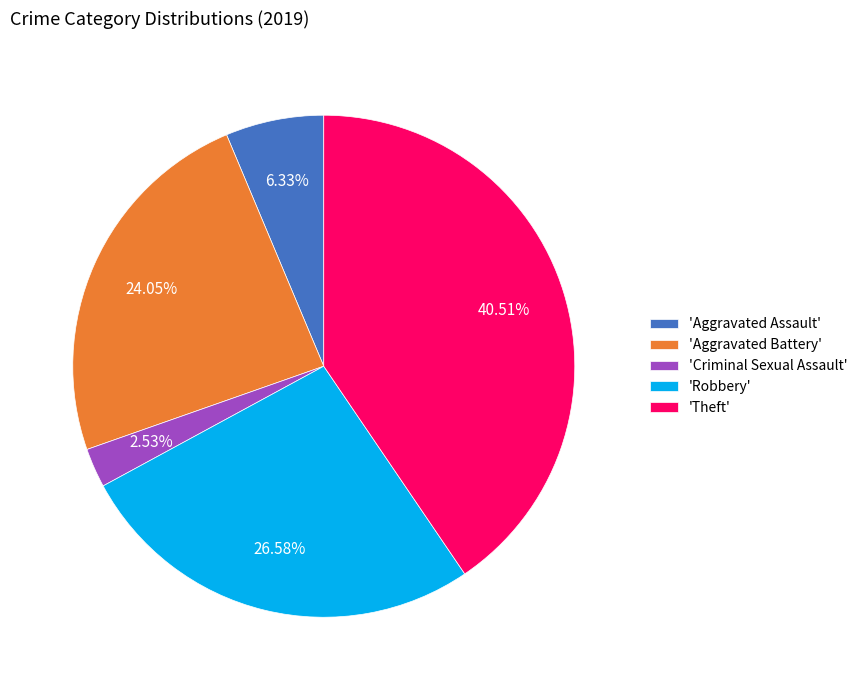

Is there a majority slice in this chart?

No